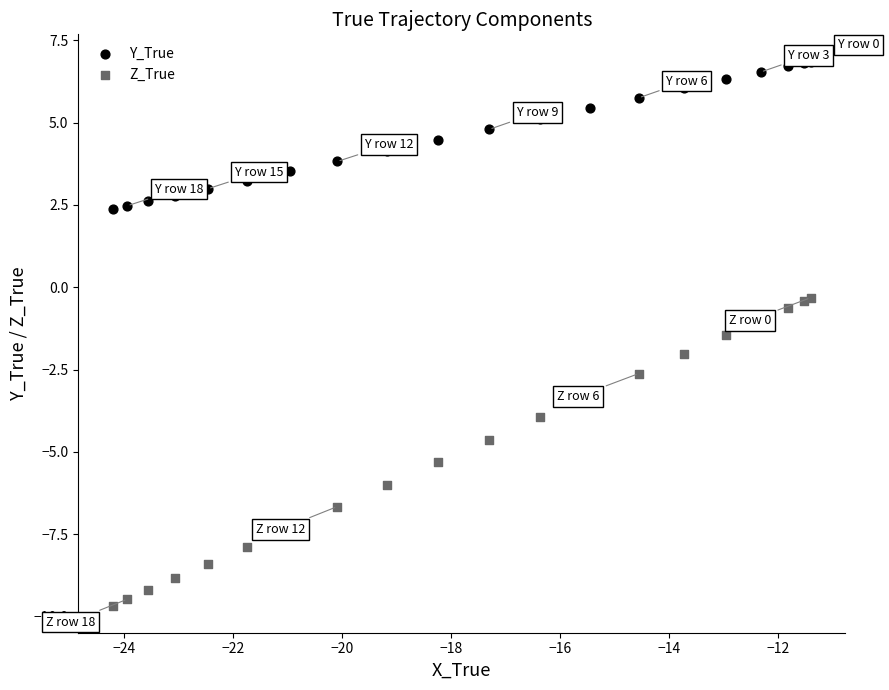

Which series contains the lowest Y value?

Z_True